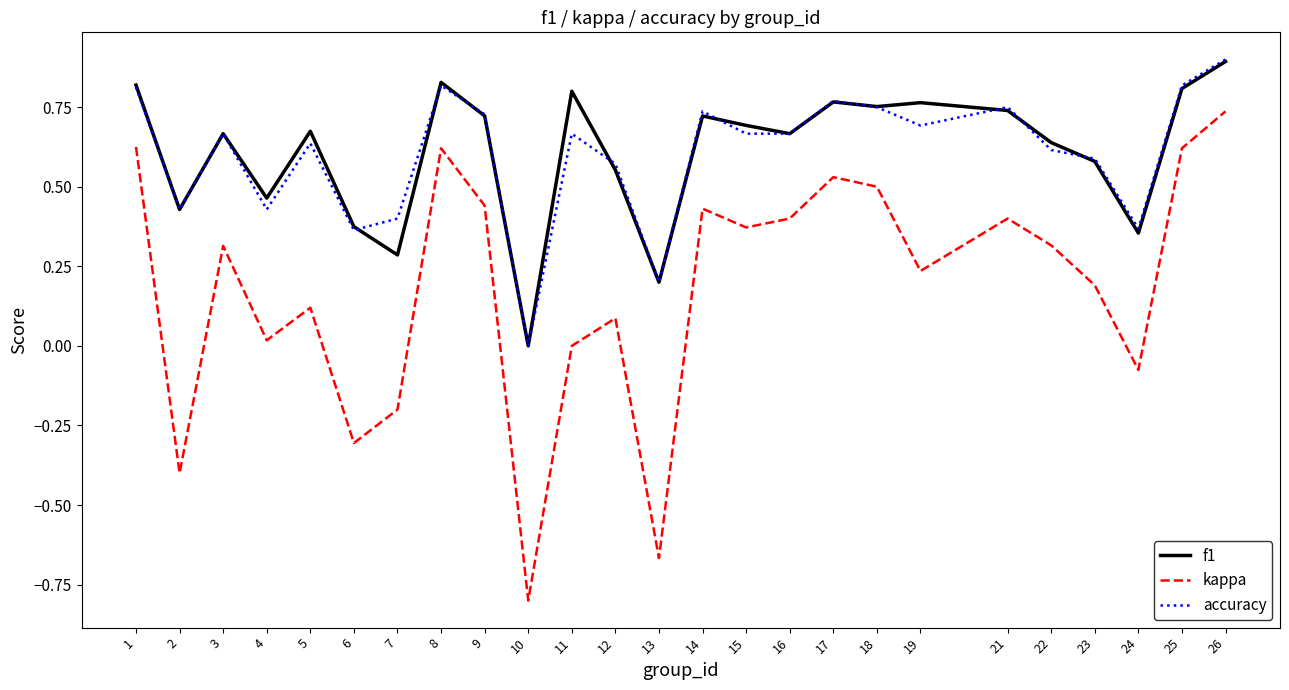

Which series has the largest range (max minus min)?

kappa